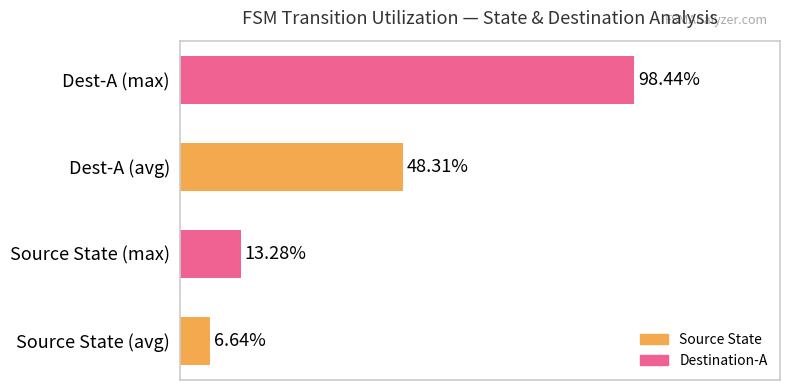

Between Source State (max) and Source State (avg), which is larger?

Source State (max)